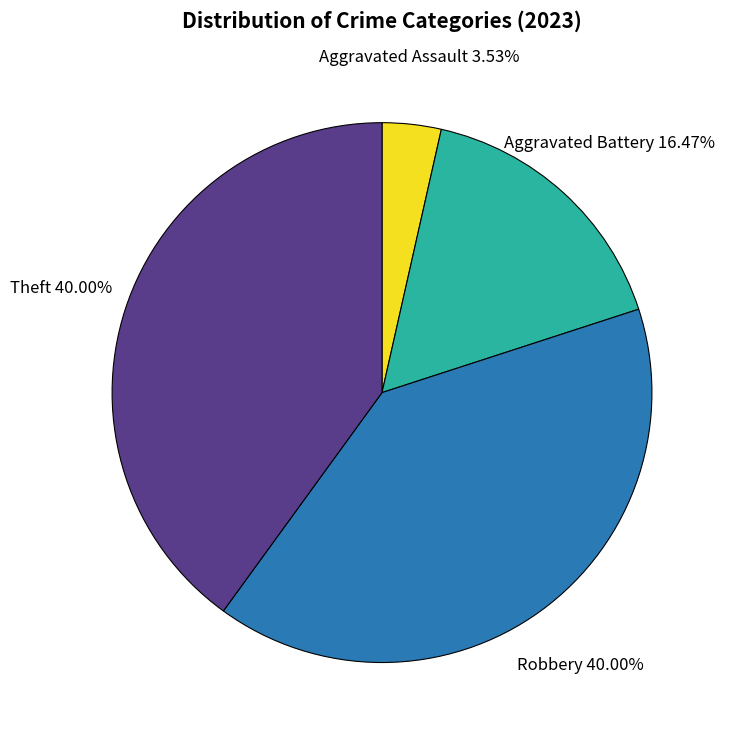

Approximately how many times larger is the value at Aggravated Battery compared to Theft?

0.4